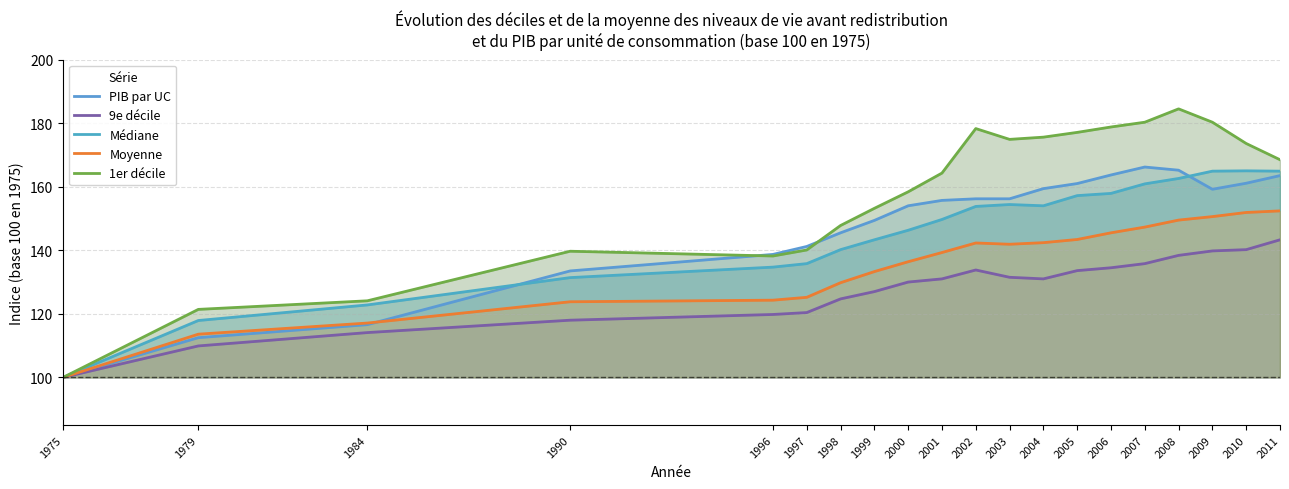

How many distinct data groups are displayed?

5